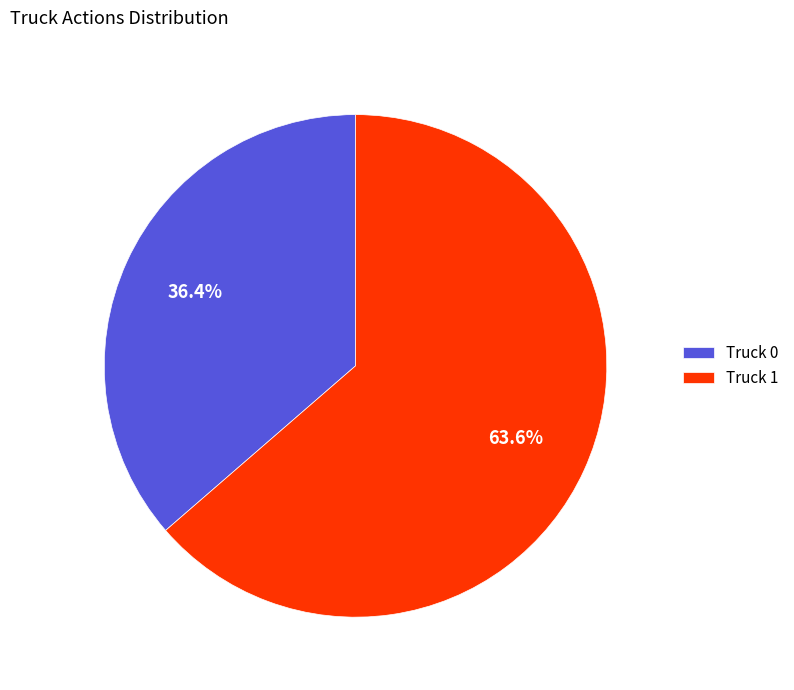

Between Truck 1 and Truck 0, which is larger?

Truck 1